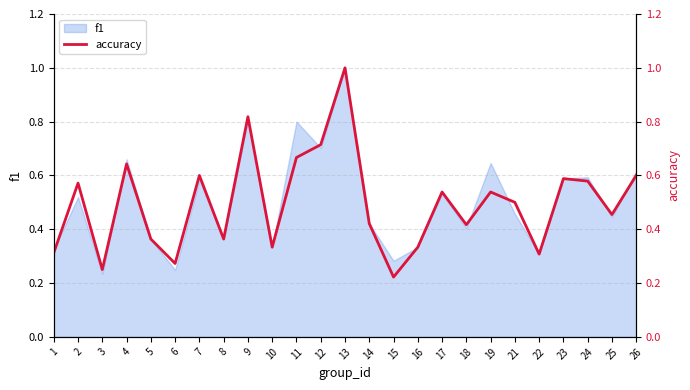

What is the value of the 18th point from the left?

0.4